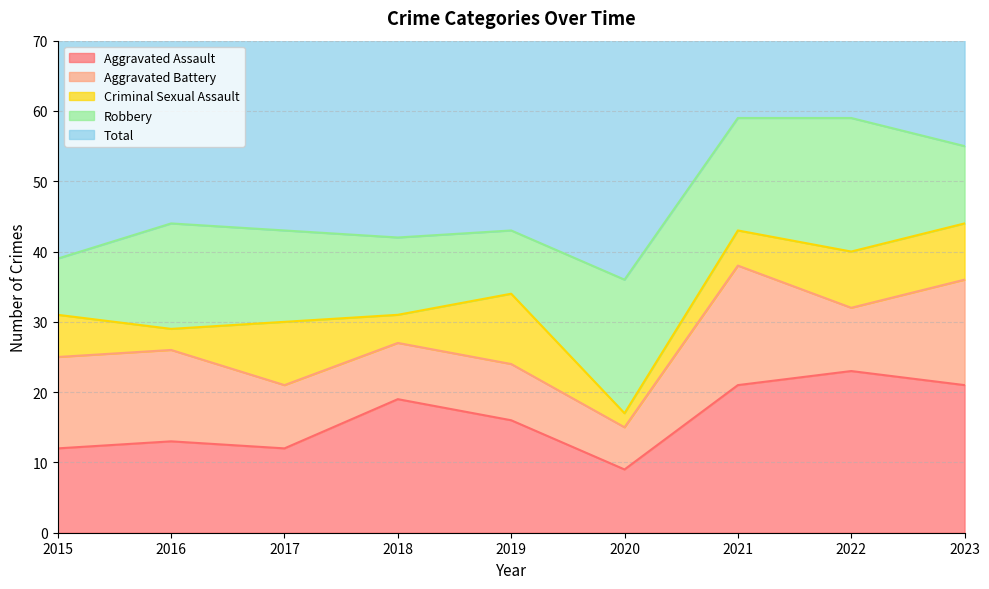

Reading right to left, list all the values displayed in this chart.

Aggravated Assault: 21	23	21	9	16	19	12	13	12
Aggravated Battery: 15	9	17	6	8	8	9	13	13
Criminal Sexual Assault: 8	8	5	2	10	4	9	3	6
Robbery: 11	19	16	19	9	11	13	15	8
Total: 55	59	59	37	43	42	44	45	39